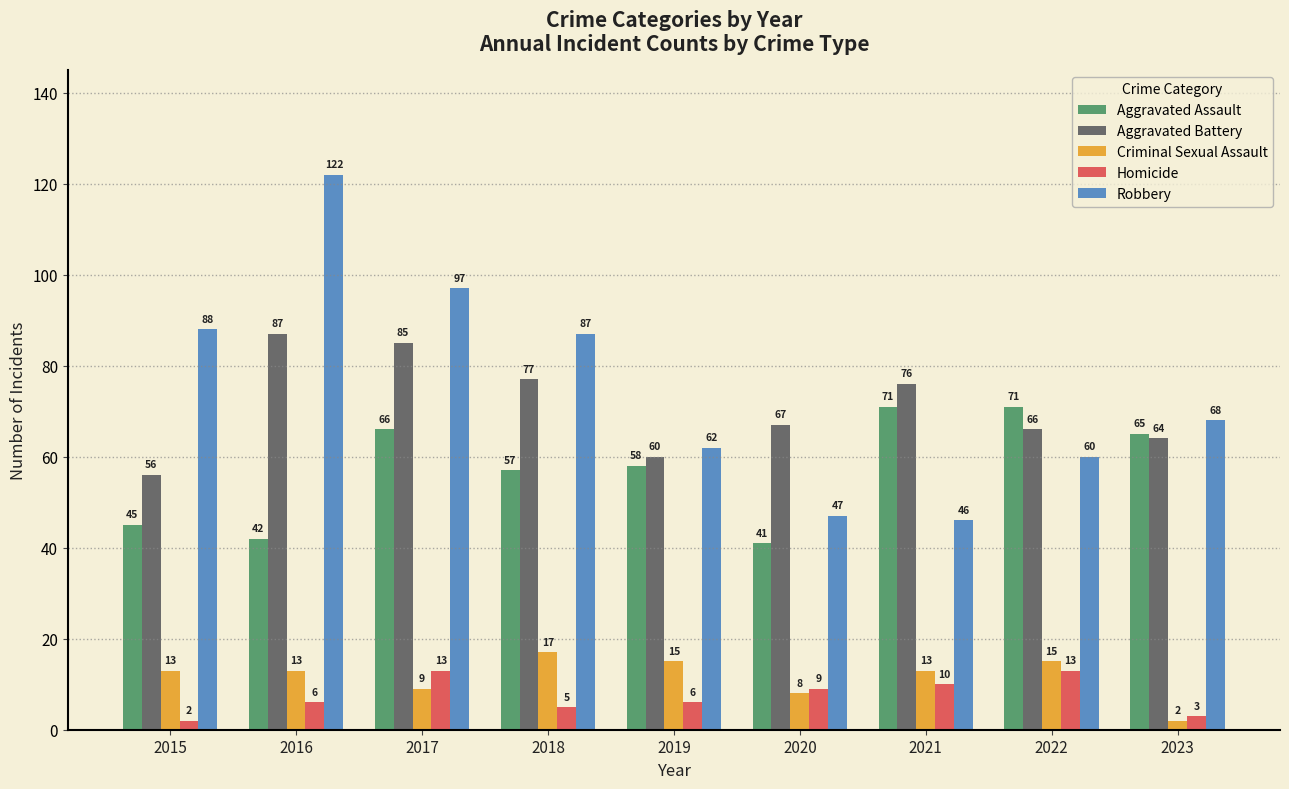

The Criminal Sexual Assault series shows 13 at 2016. True or false?

True